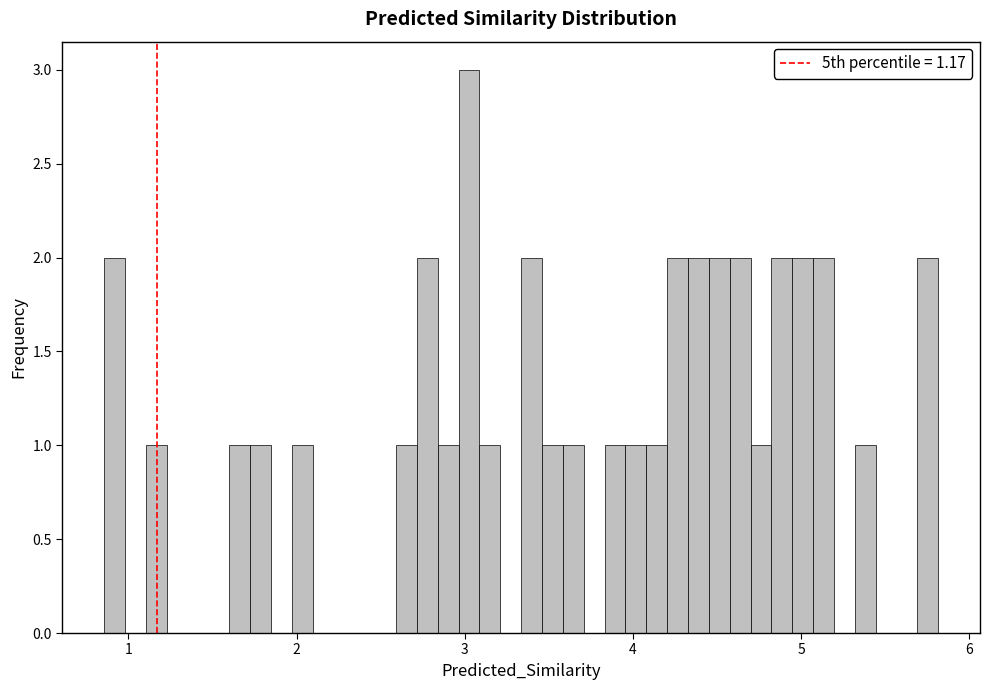

Read against the x-axis, roughly where is the centre of the tallest bar?

3.0